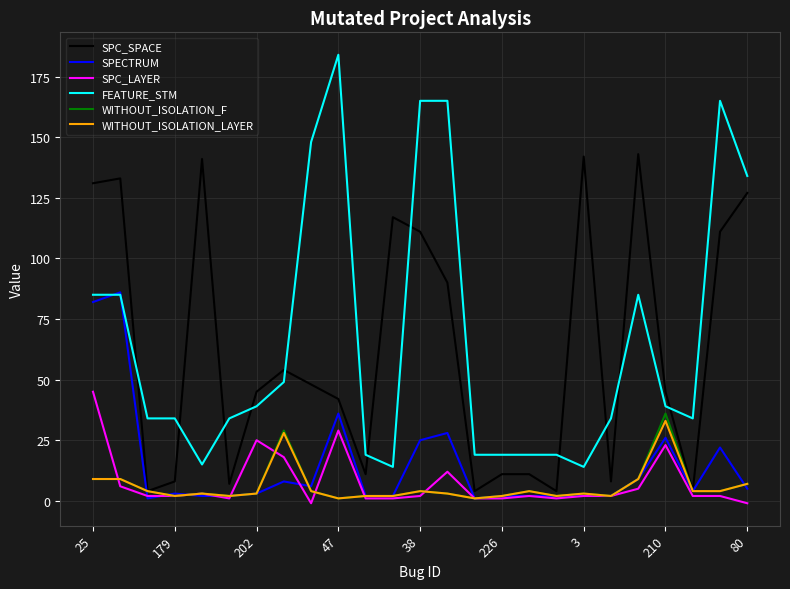

True or false: FEATURE_STM has more than 1 interior local peaks.

True